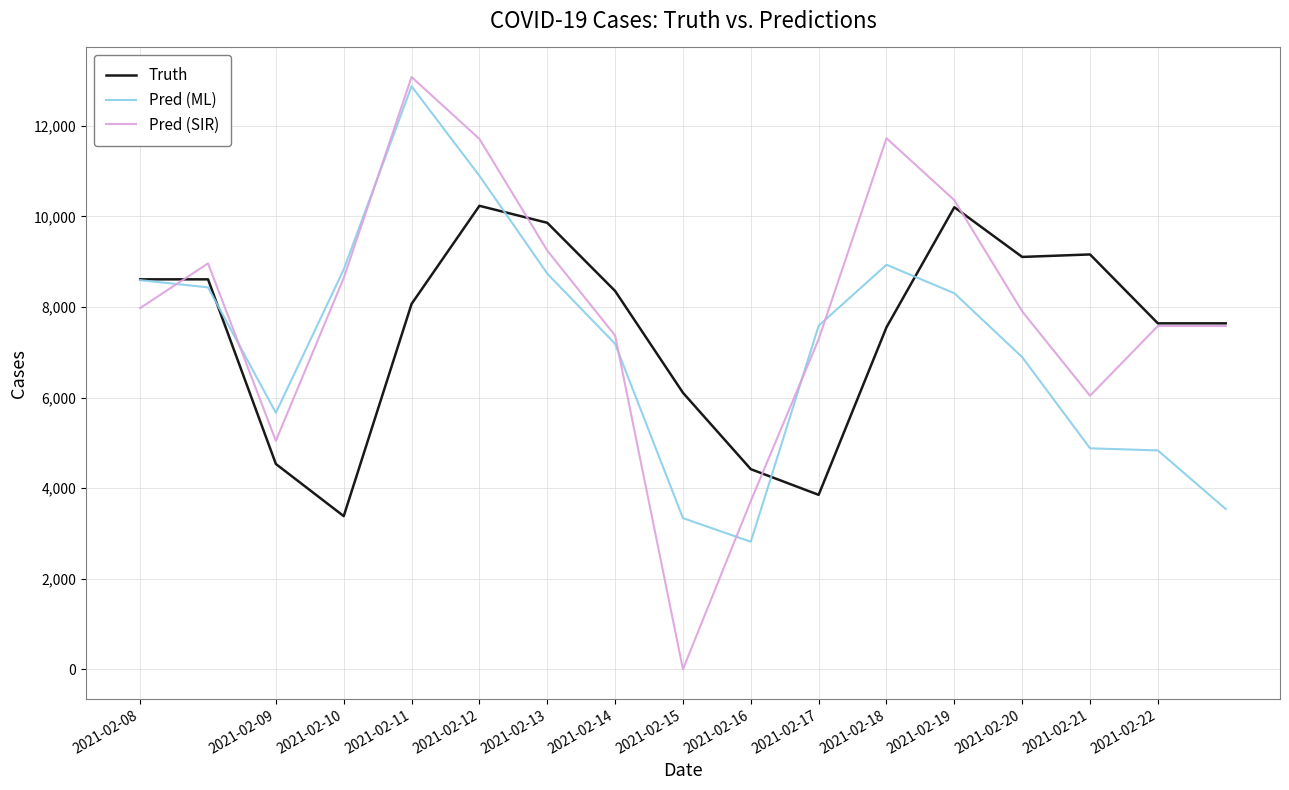

What is the average value of the Truth series?

7490.9